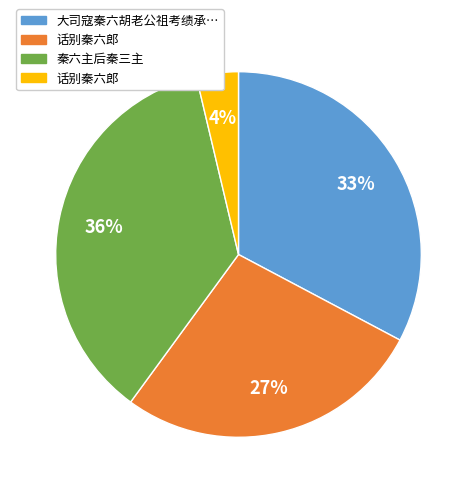

Is there a majority slice in this chart?

No